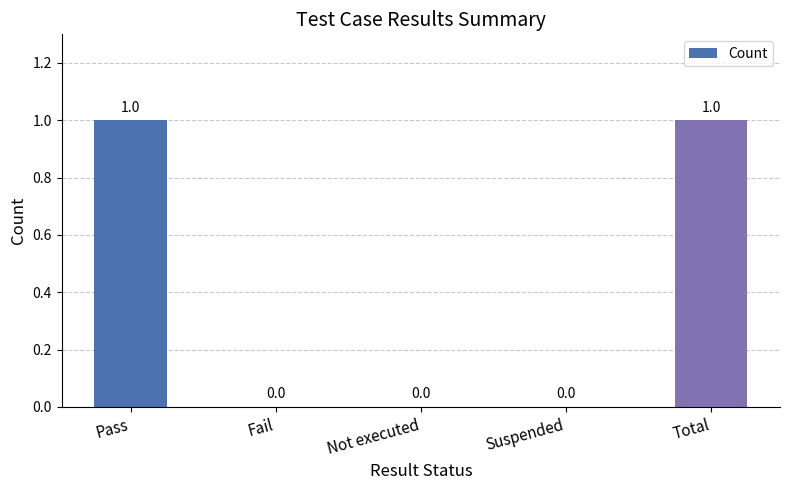

Reading left to right, transcribe all the data shown in this chart.

1	0	0	0	1